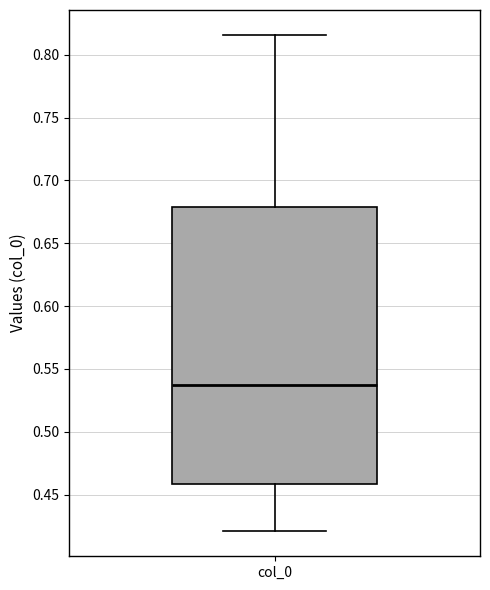

Read this box plot against the y-axis: the position of the median line, the range covered by the box, and the ends of both whiskers. The values are not printed on the chart, so give them approximately, as read against the axis.

median 0.535, box 0.460 to 0.680, whiskers 0.420 to 0.815